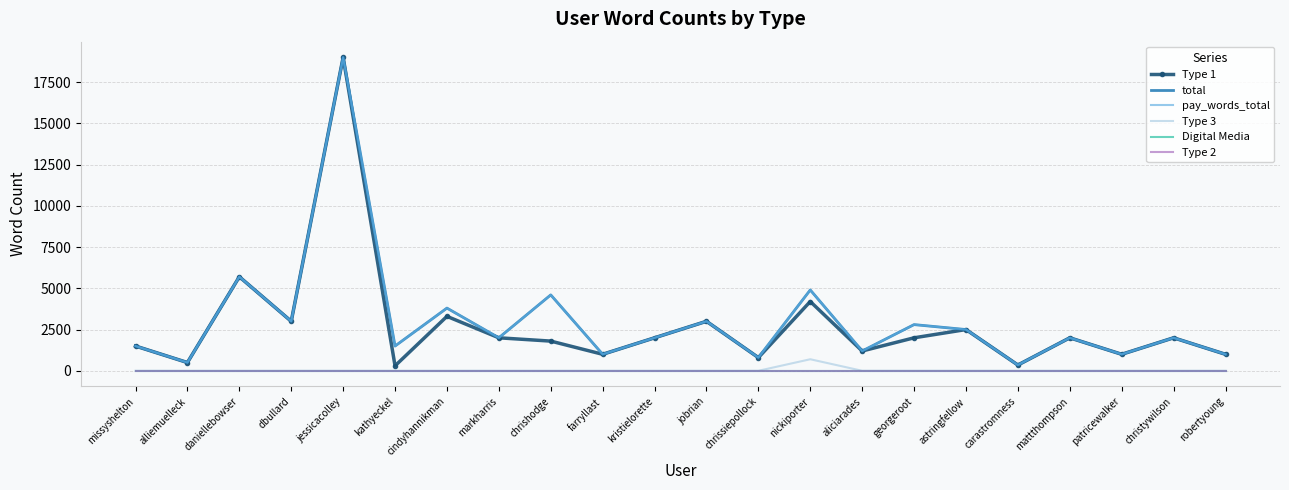

What is the sum of all Type 1 values?

60150